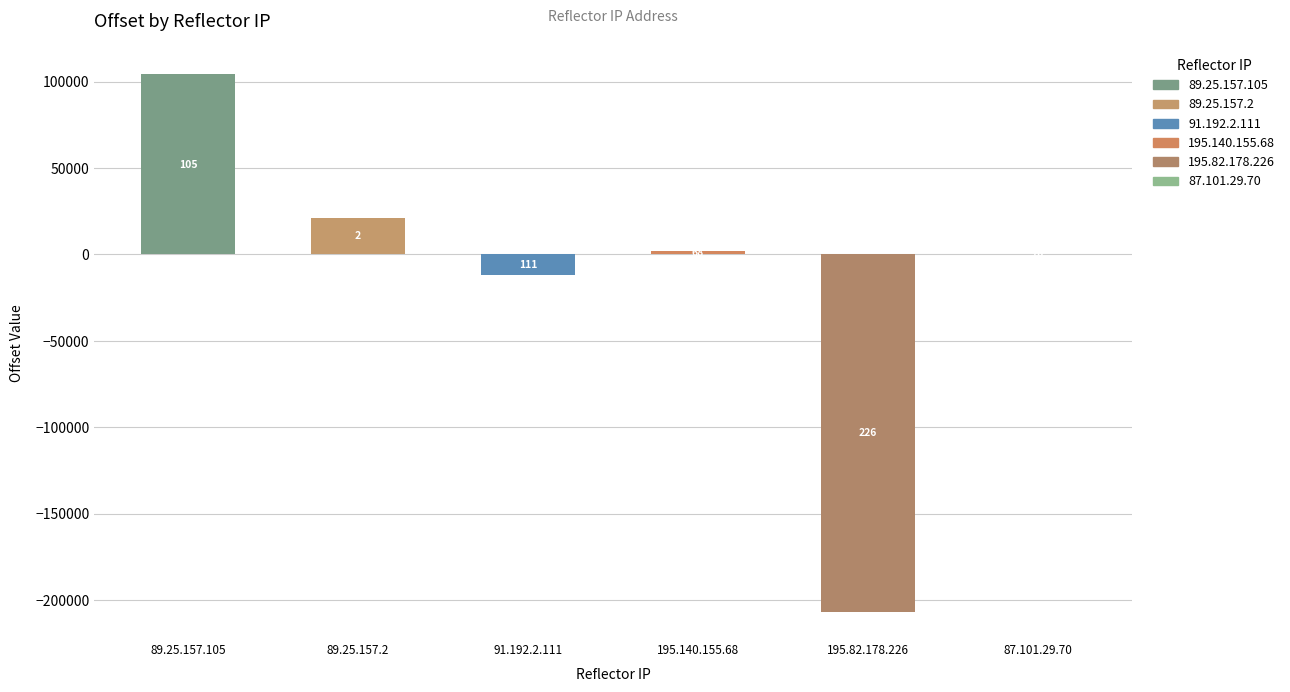

Are the bars horizontal?

No